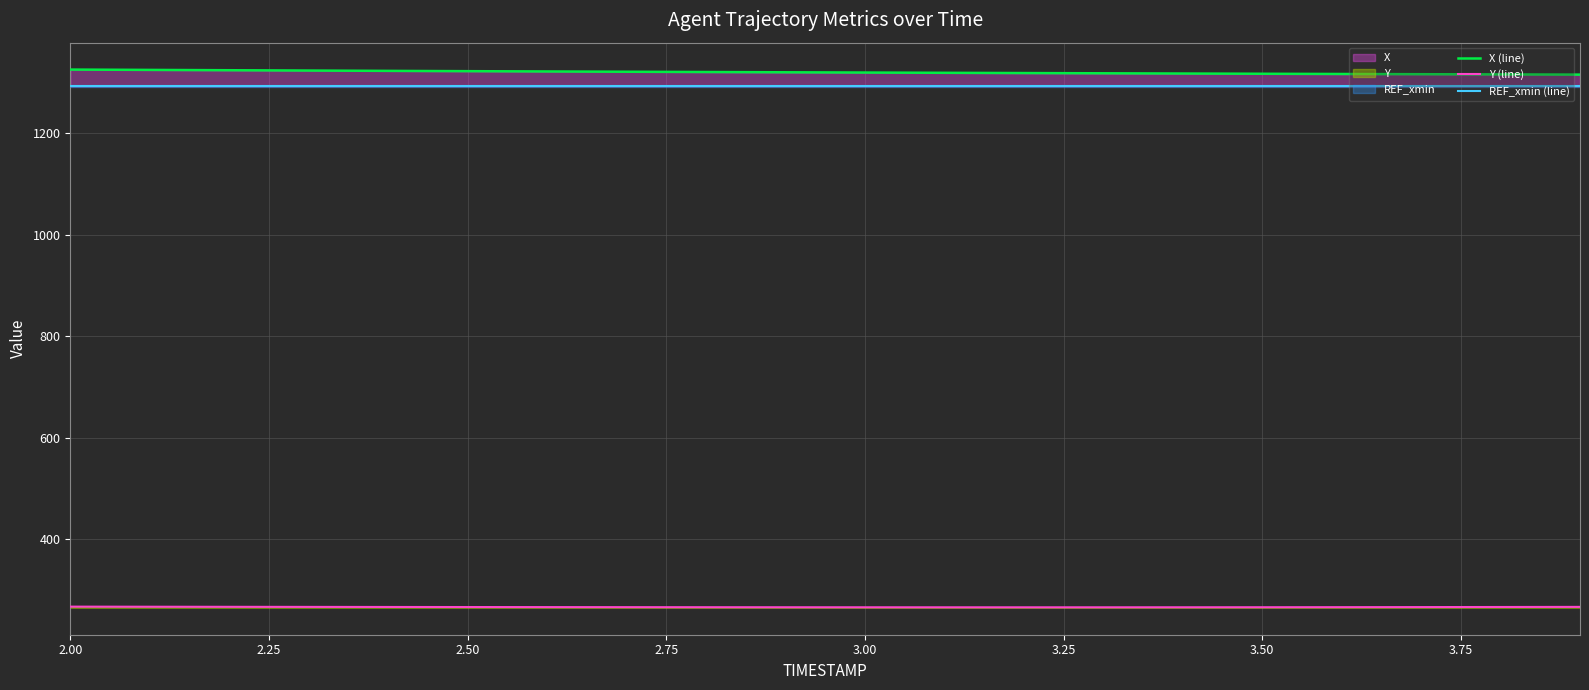

True or false: X (line) has a value of 1751.5 at 3.75.

False